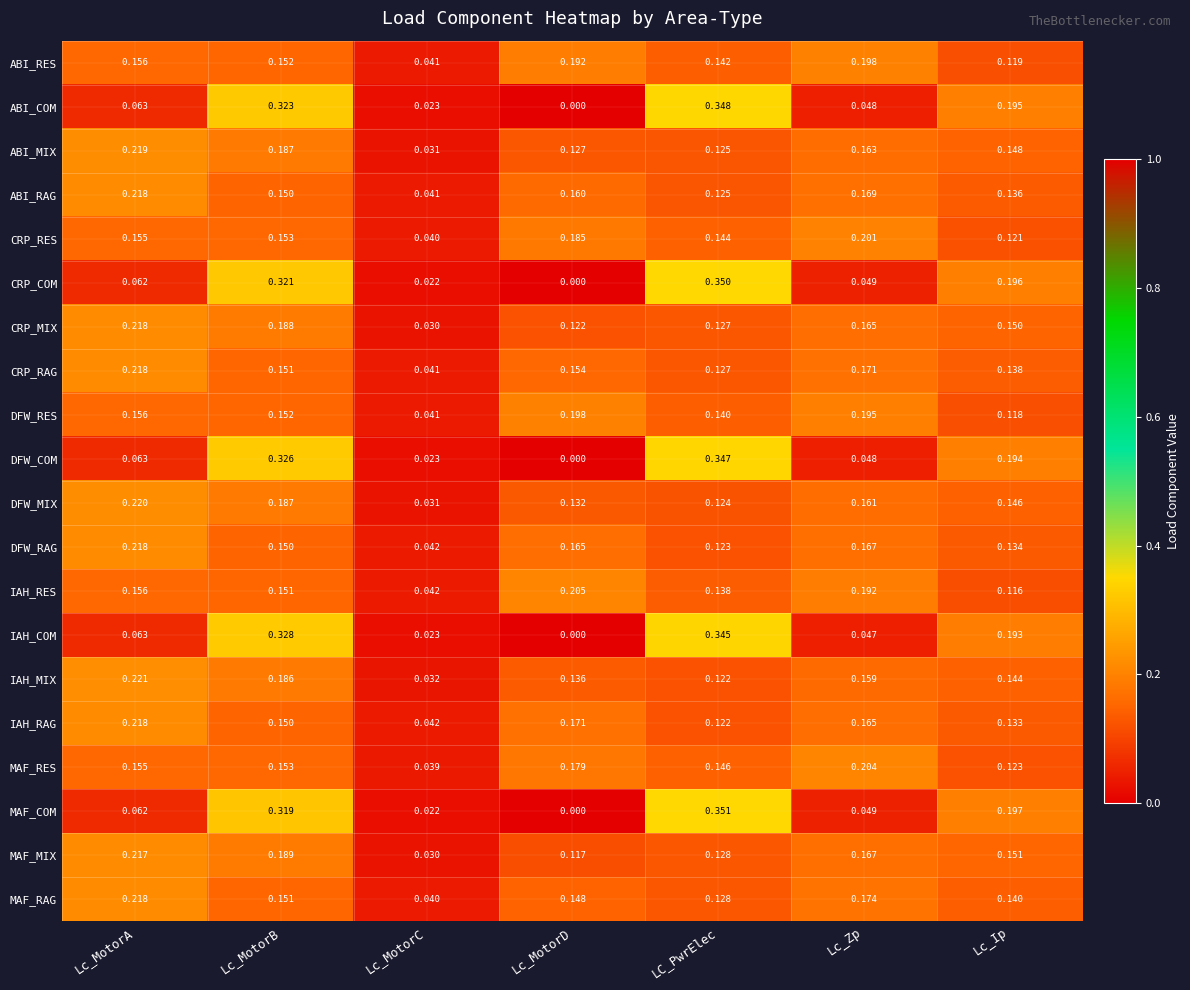

Between Lc_MotorA and Lc_MotorB, which series saw the biggest shift?

IAH_COM